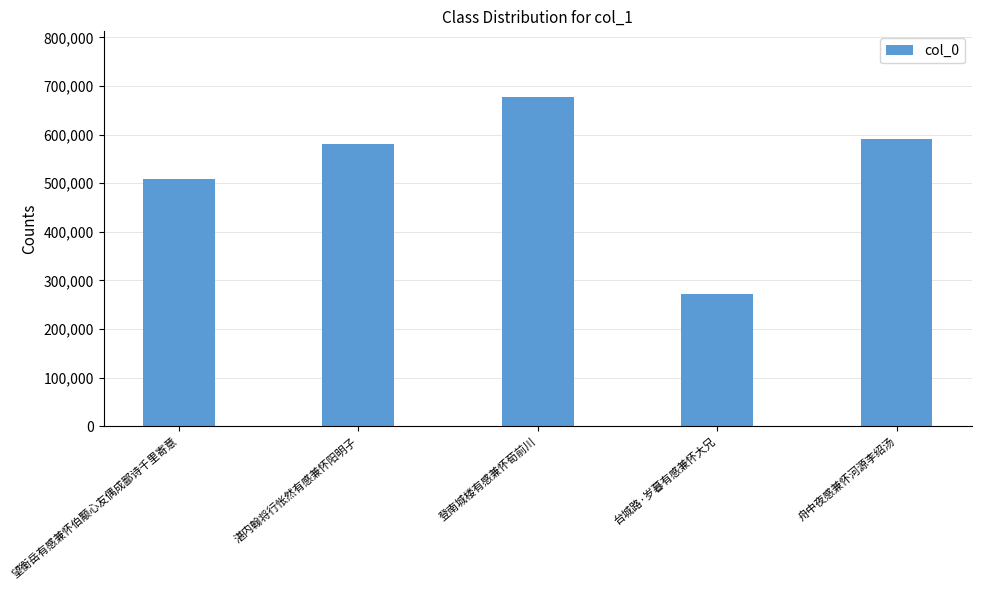

What is the difference between the maximum and minimum values?

405359